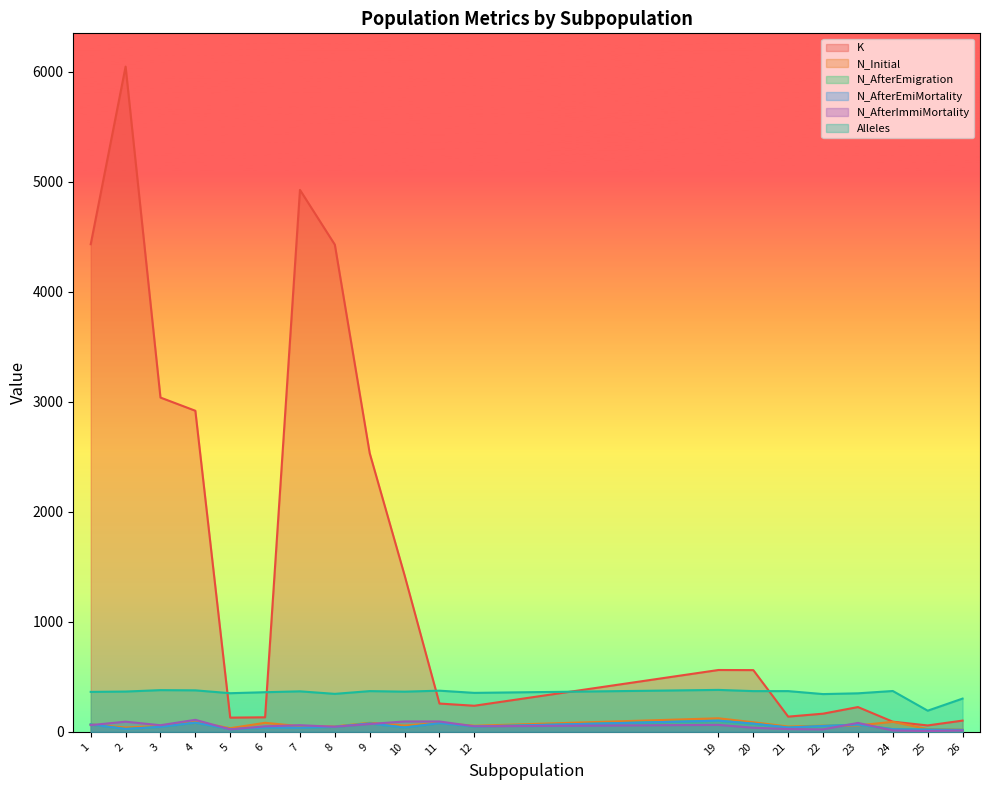

Does the chart display data point markers on the line(s)?

No